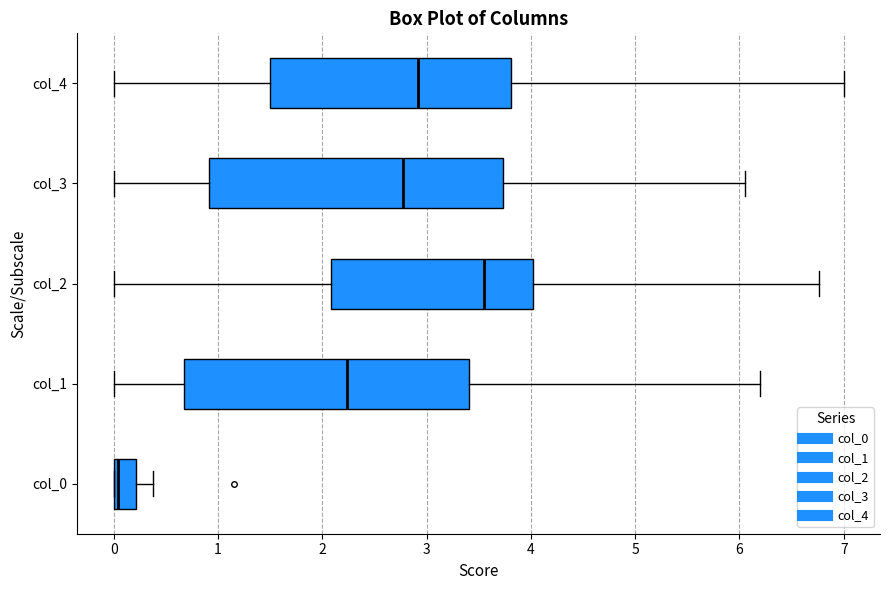

Where does the left whisker of the box for col_4 end on the x-axis? The values are not printed on the chart, so give them approximately, as read against the axis.

0.0